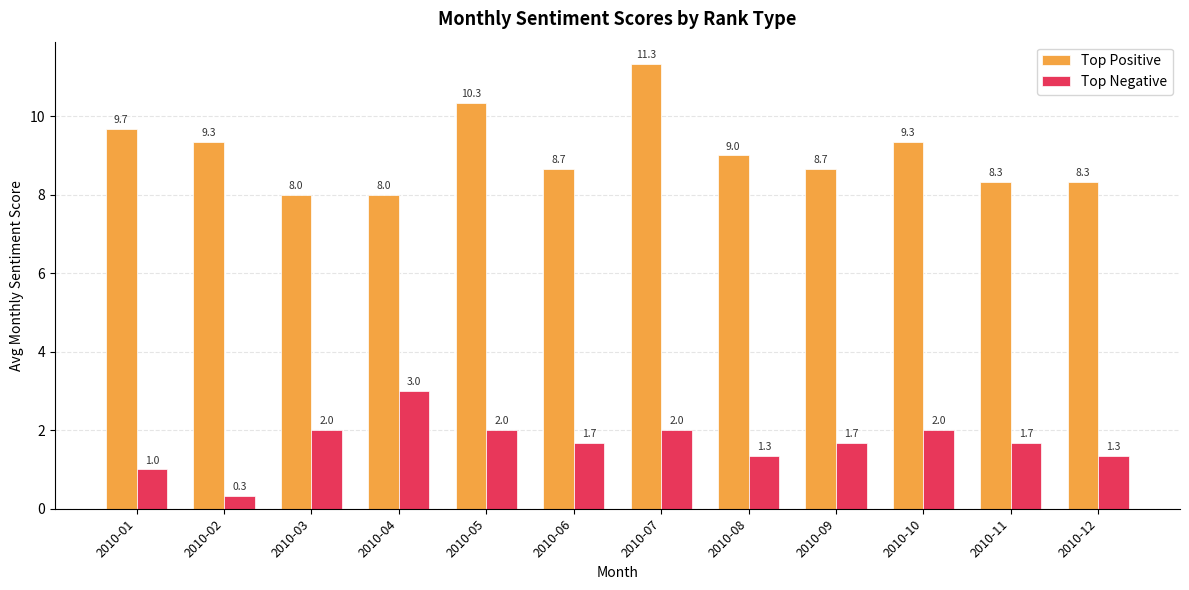

What is the minimum value for Top Positive?

8.0